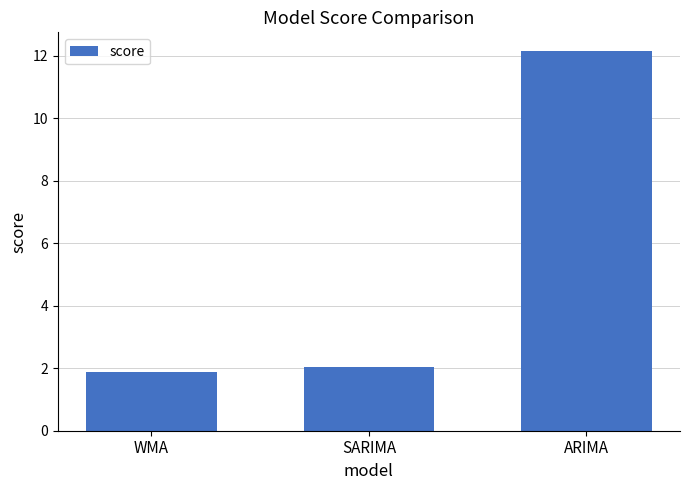

At which label does the data first exceed 2?

SARIMA